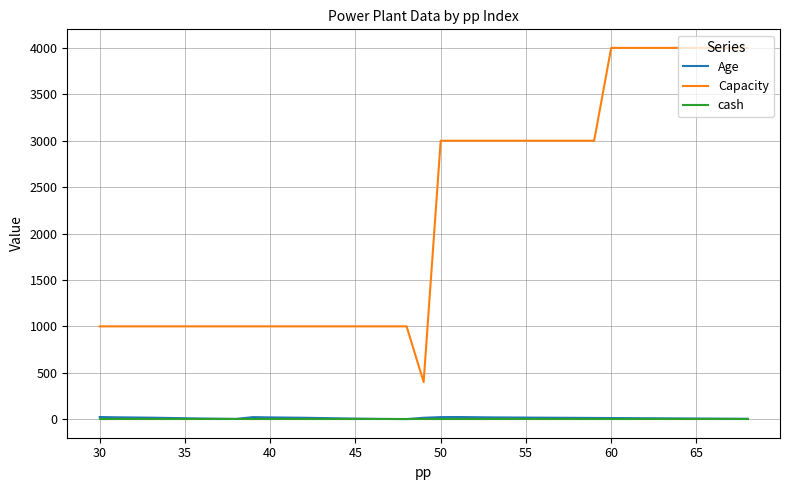

Does the chart have visible grid lines?

Yes